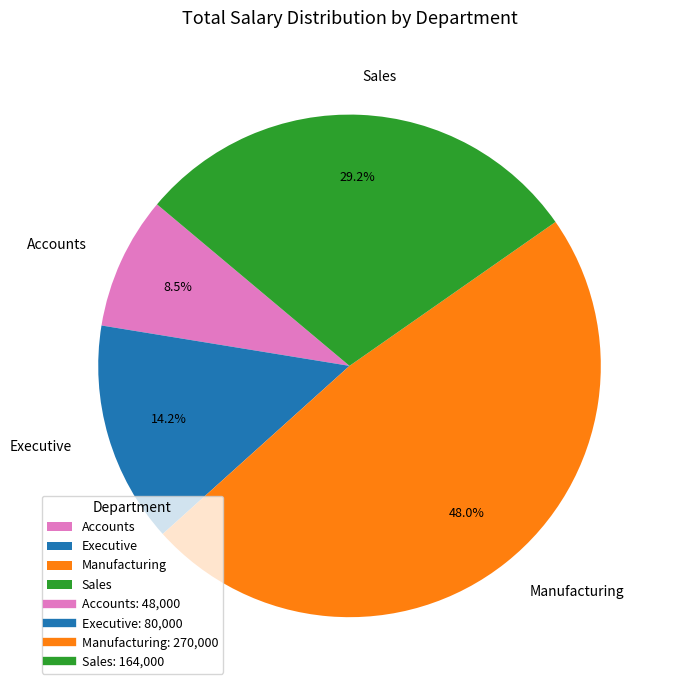

To the nearest percent, what is the difference between the largest and smallest slice percentages?

40%